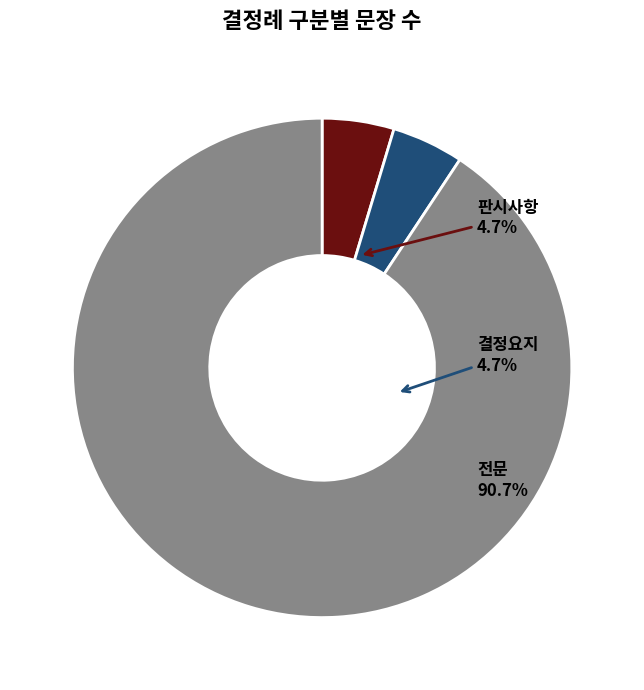

To the nearest percent, what is the difference between the largest and smallest slice percentages?

86%